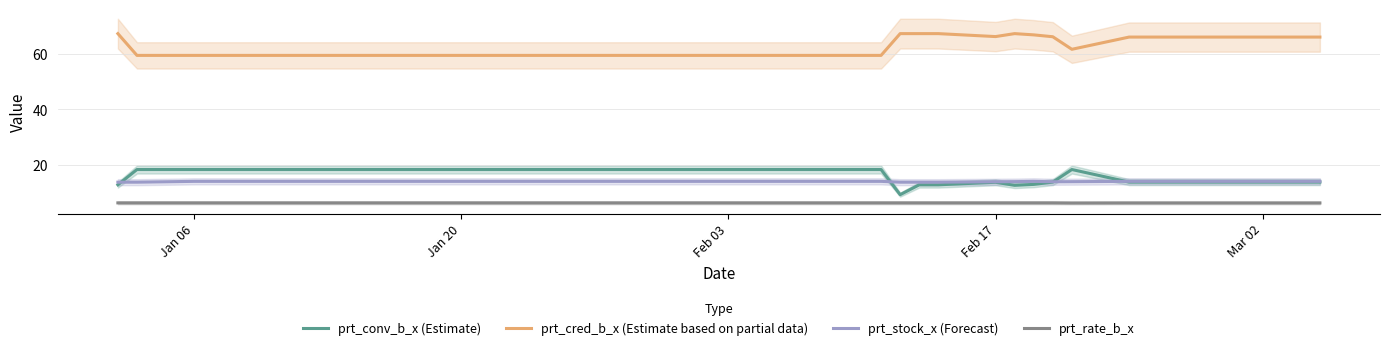

What is the average value of the prt_stock_x (Forecast) series?

13.9